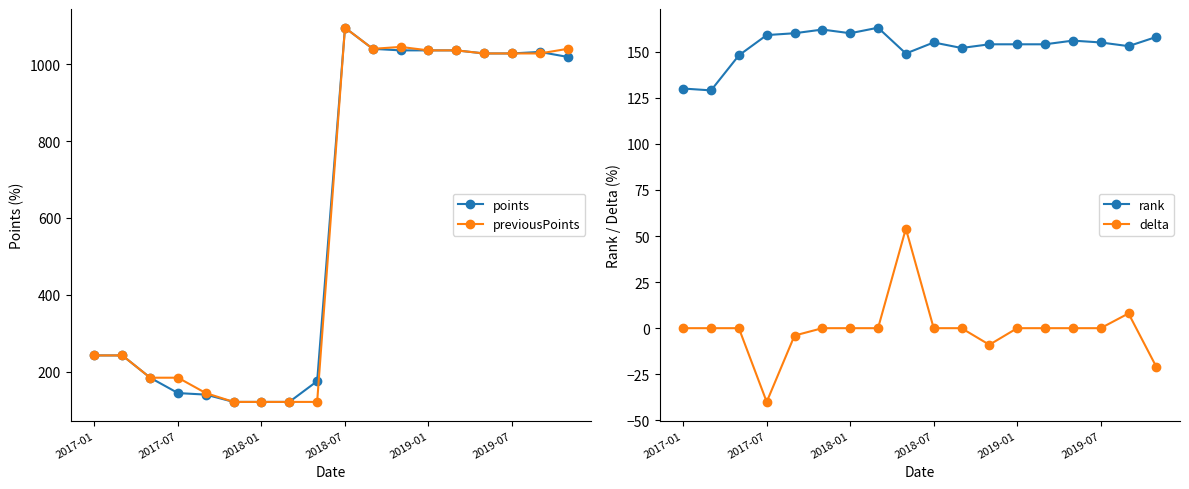

What is the lowest value of the delta series?

-40